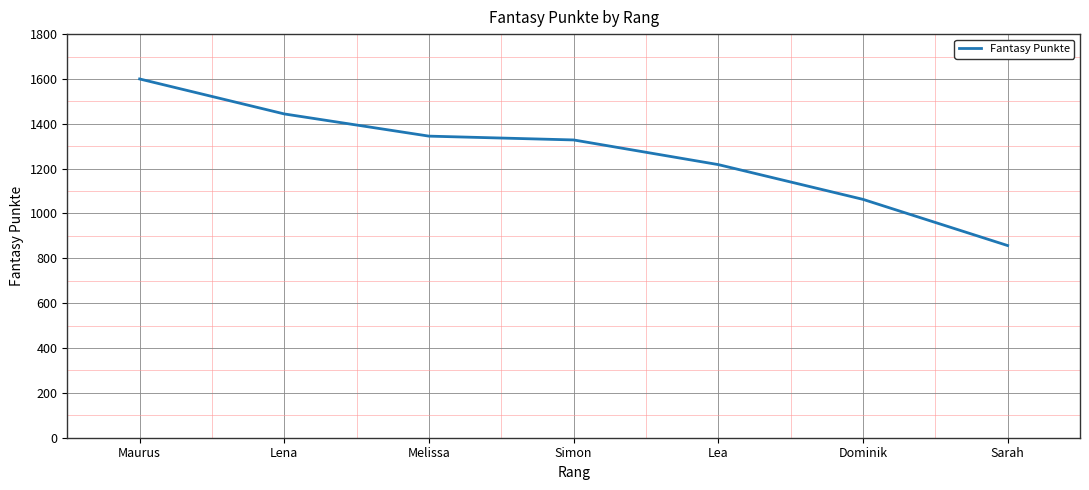

True or false: the data has more than 2 interior local peaks.

False